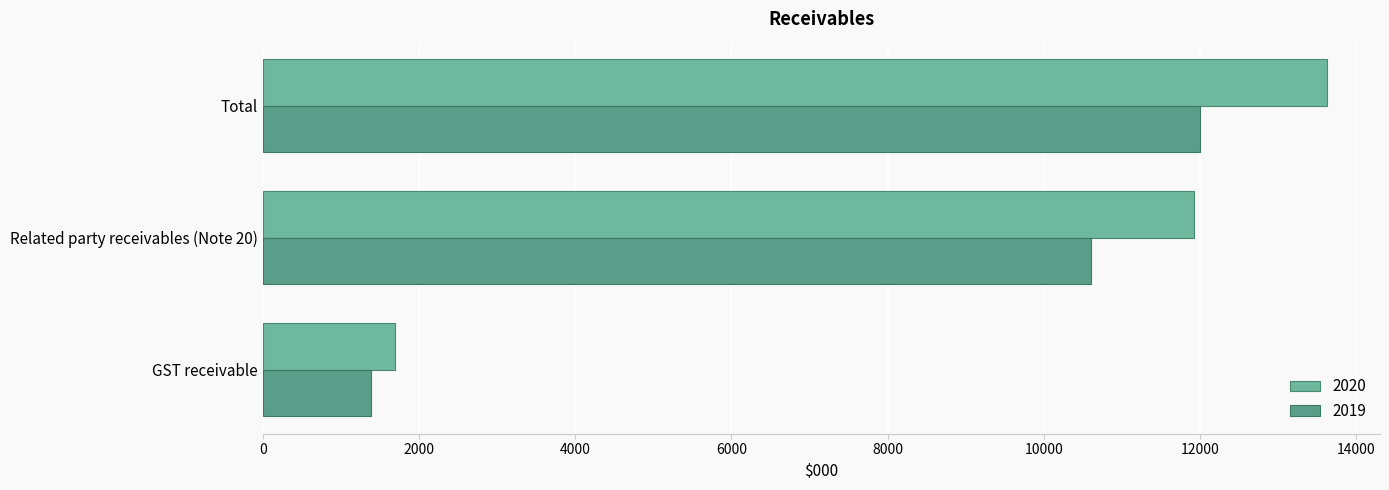

Which series changed the most between GST receivable and Related party receivables (Note 20)?

2020